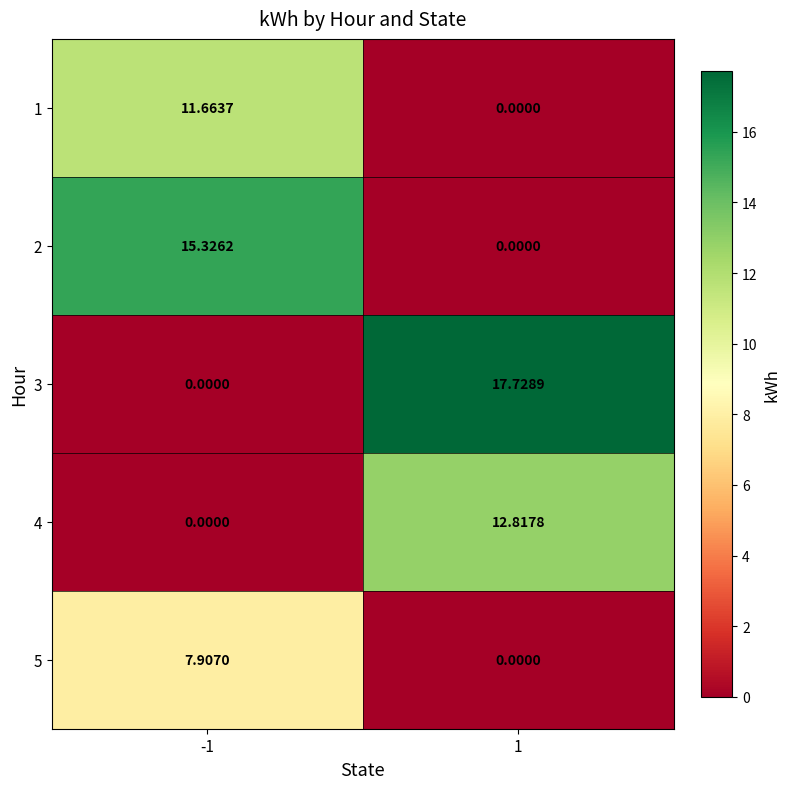

Is the value of 4 at -1 greater than the value of 3 at 1?

No